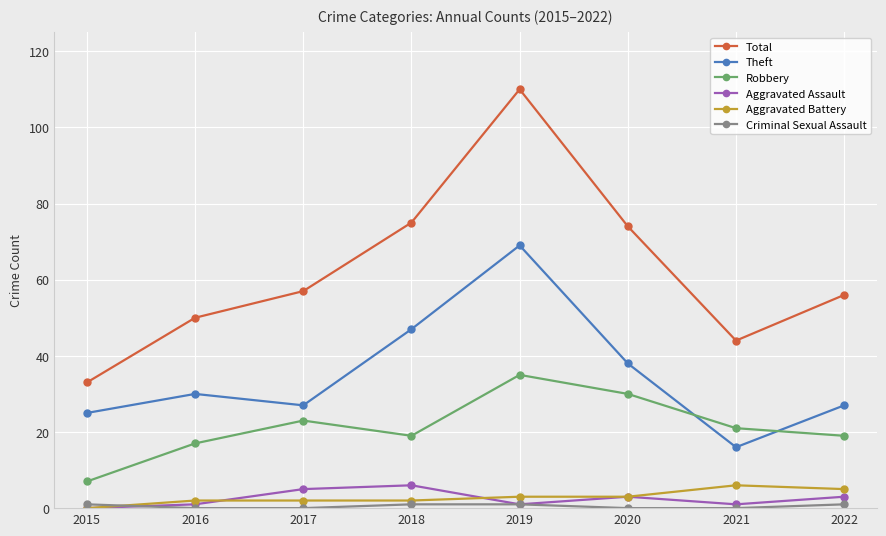

What is the greatest value displayed?

110